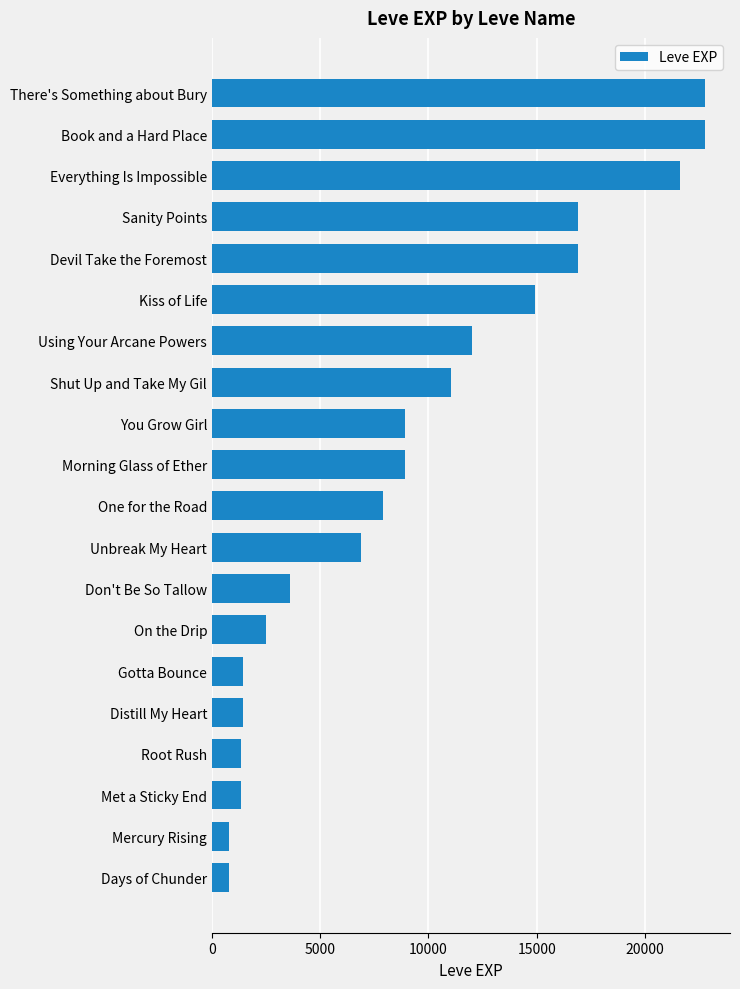

What is the sum of all values?

184820